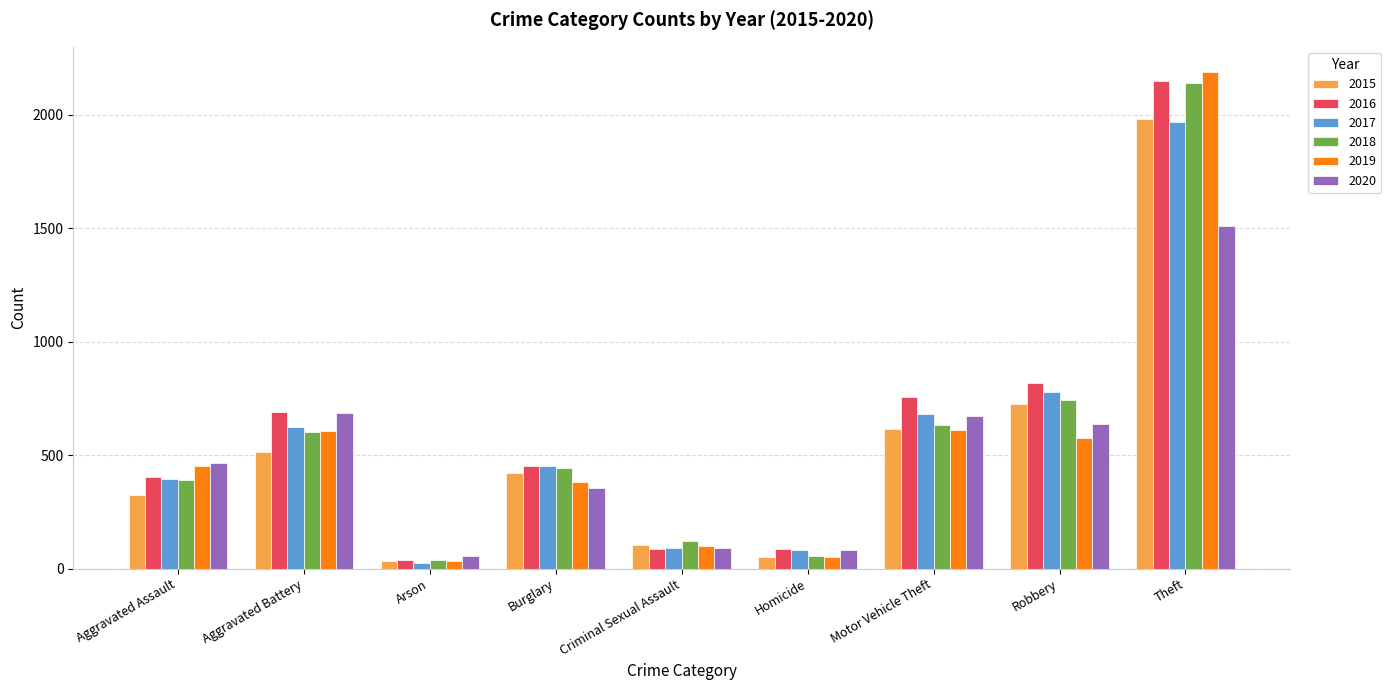

What is the sum of the 2017 values at Homicide and Aggravated Battery?

705